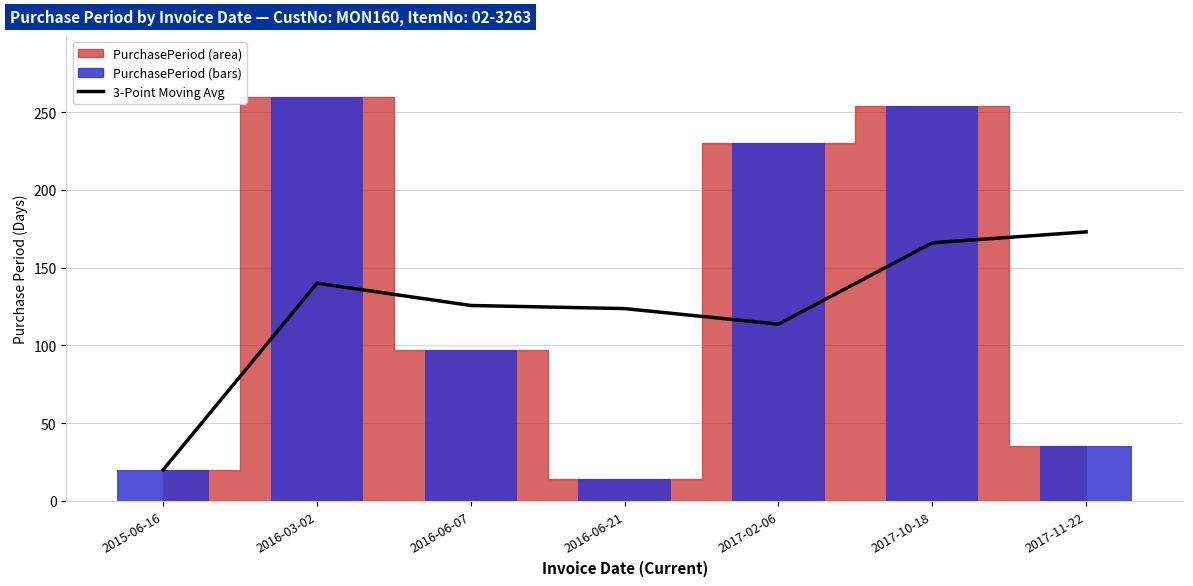

How many values in the PurchasePeriod (bars) series exceed 97?

3